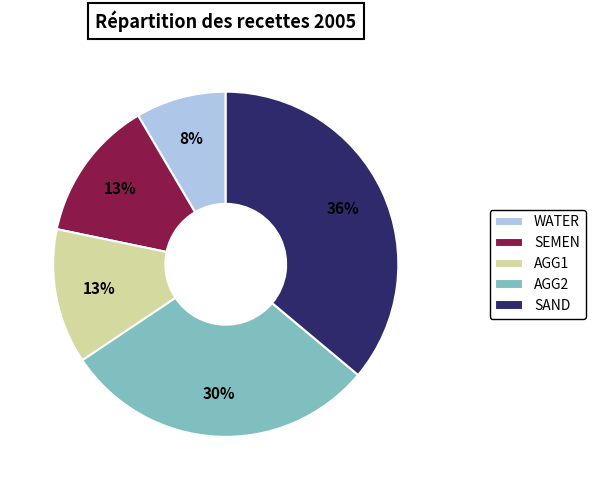

How many slices are in this pie chart?

5